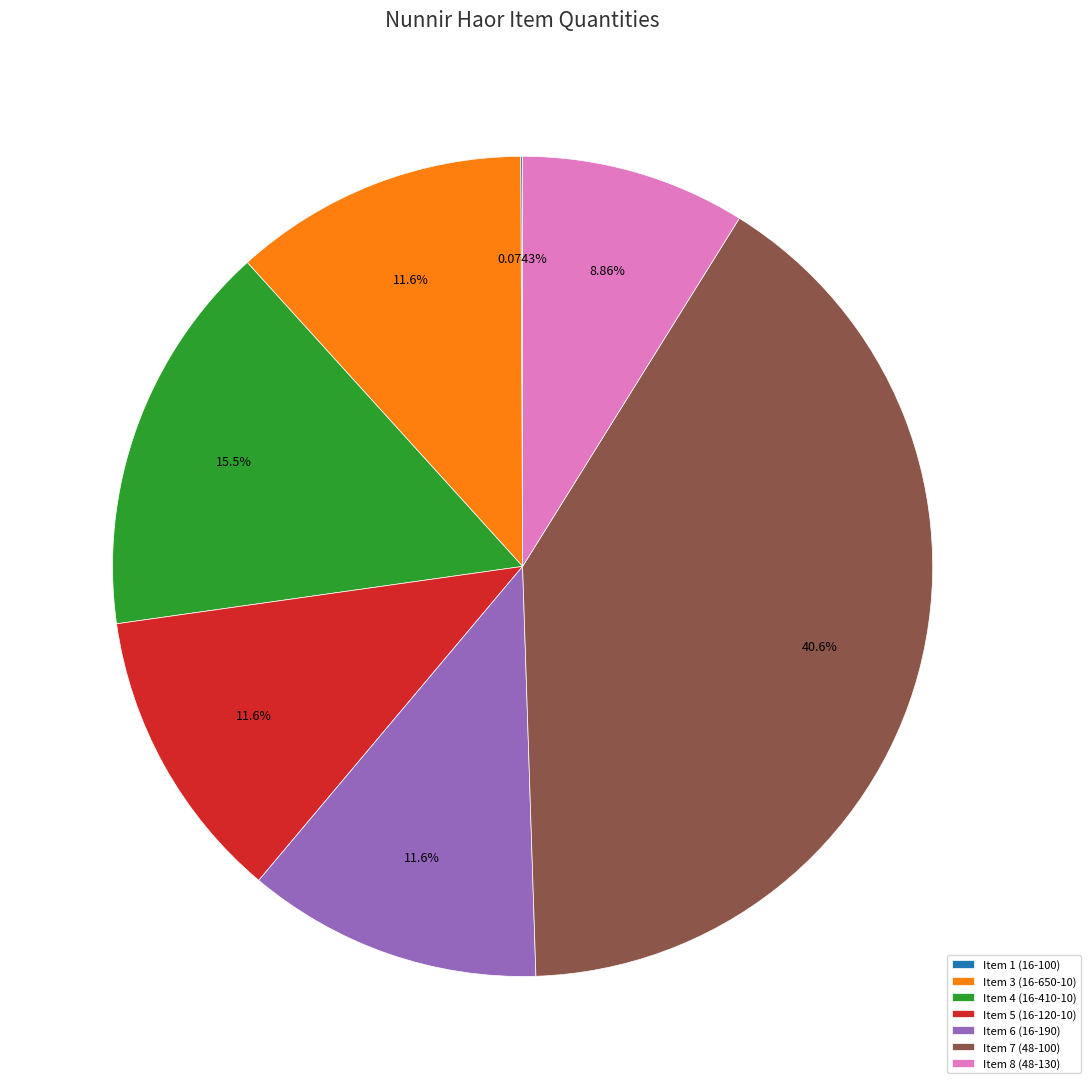

What is the ratio of the value at Item 6 (16-190) to the value at Item 7 (48-100)?

0.3